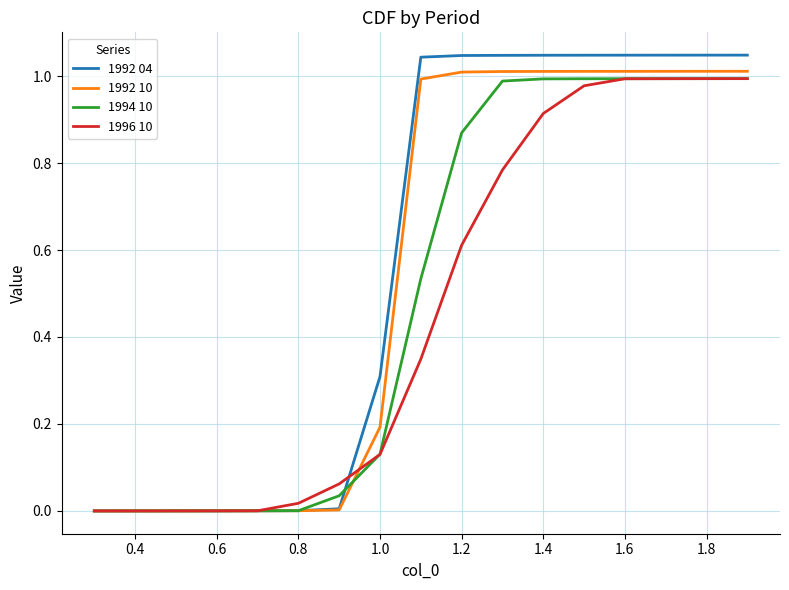

Rank the series by their average value, from lowest to highest.

1996 10, 1994 10, 1992 10, 1992 04